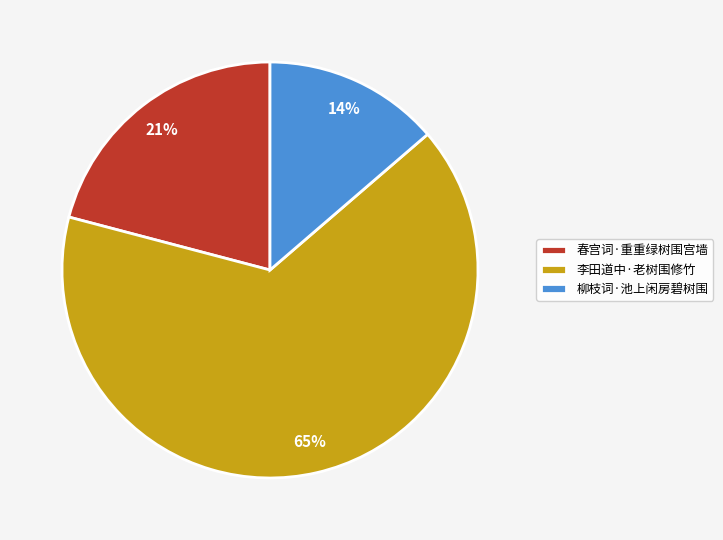

To the nearest percent, what is the average slice percentage?

33%